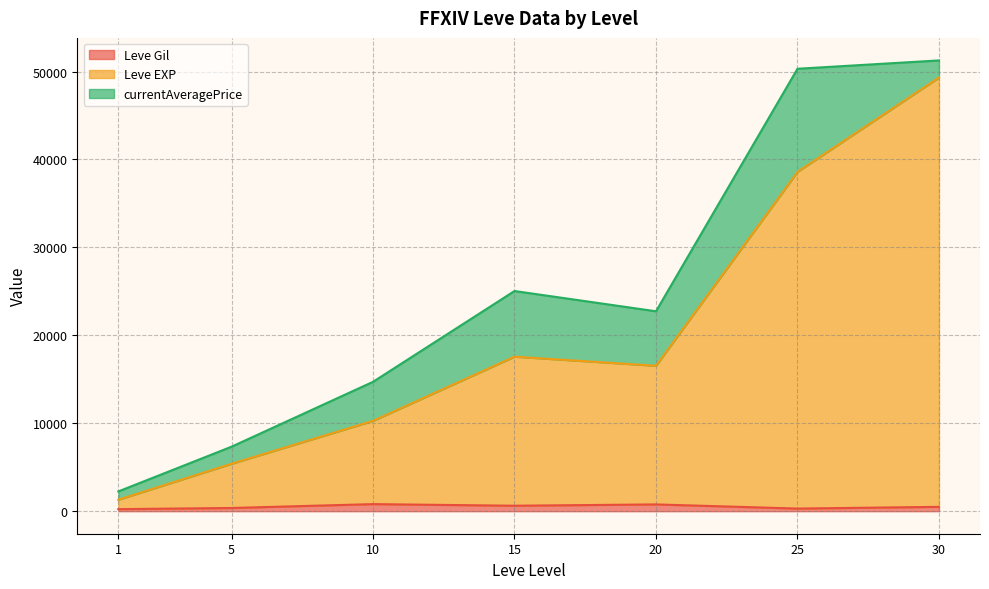

What is the lowest value of the Leve Gil series?

232.5